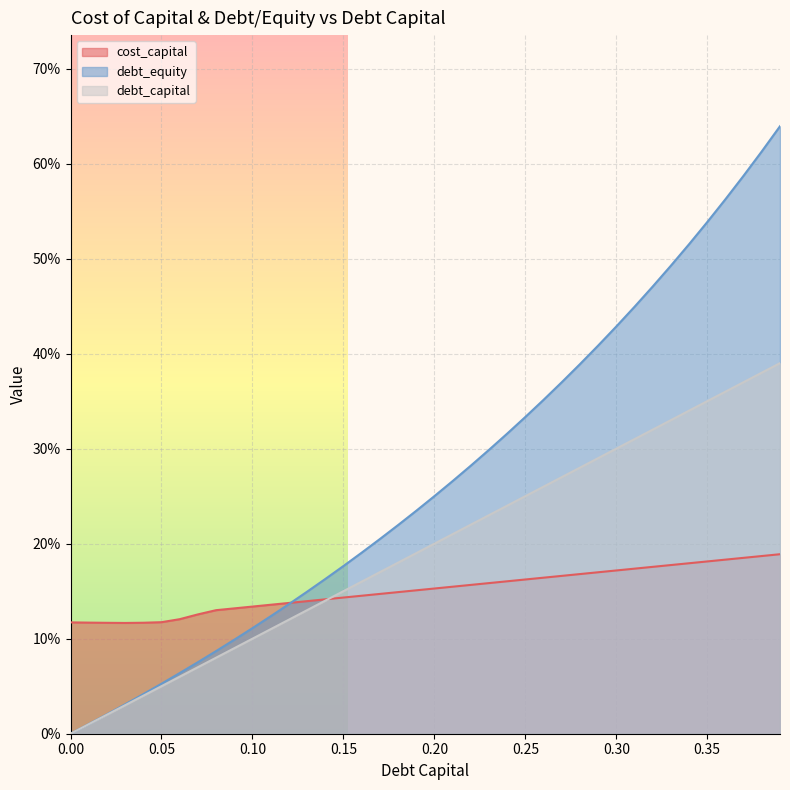

What is the sum of all debt_equity values?

10.8